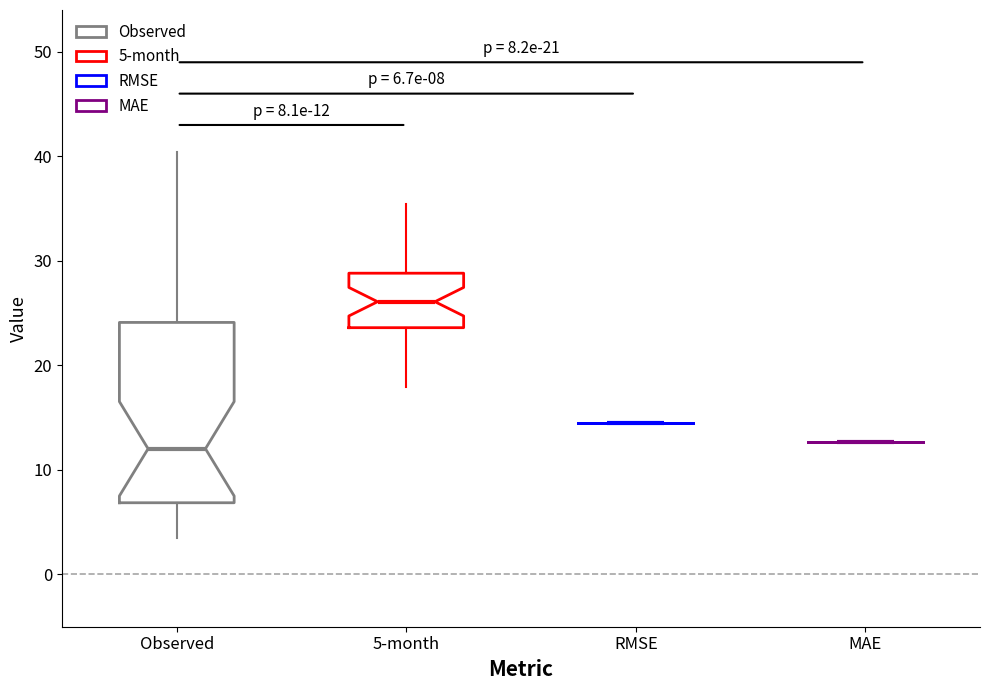

Which box is the tallest, from its lower edge to its upper edge?

Observed